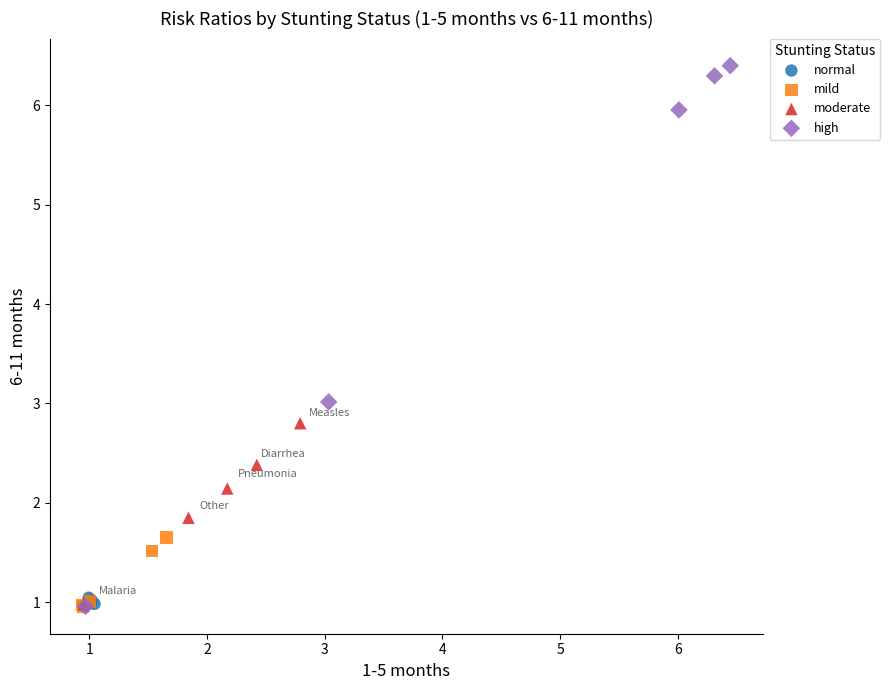

Which series contains the highest Y value?

high